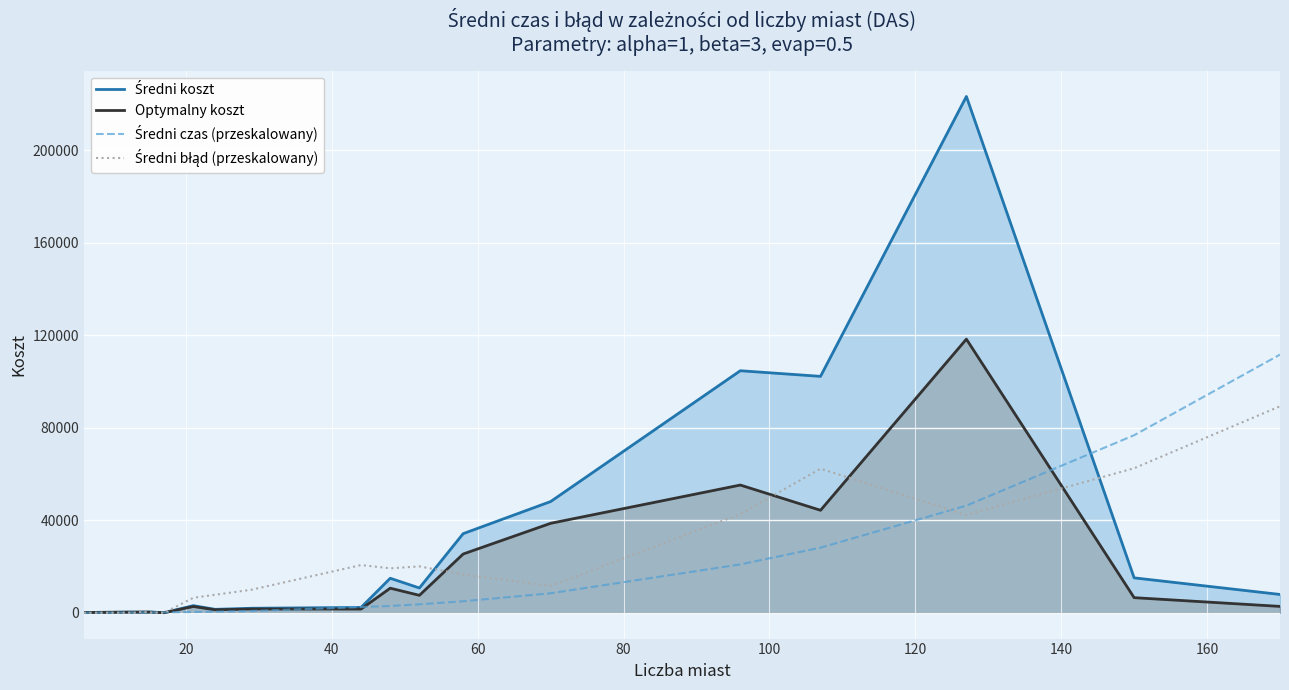

Does the chart display data point markers on the line(s)?

No